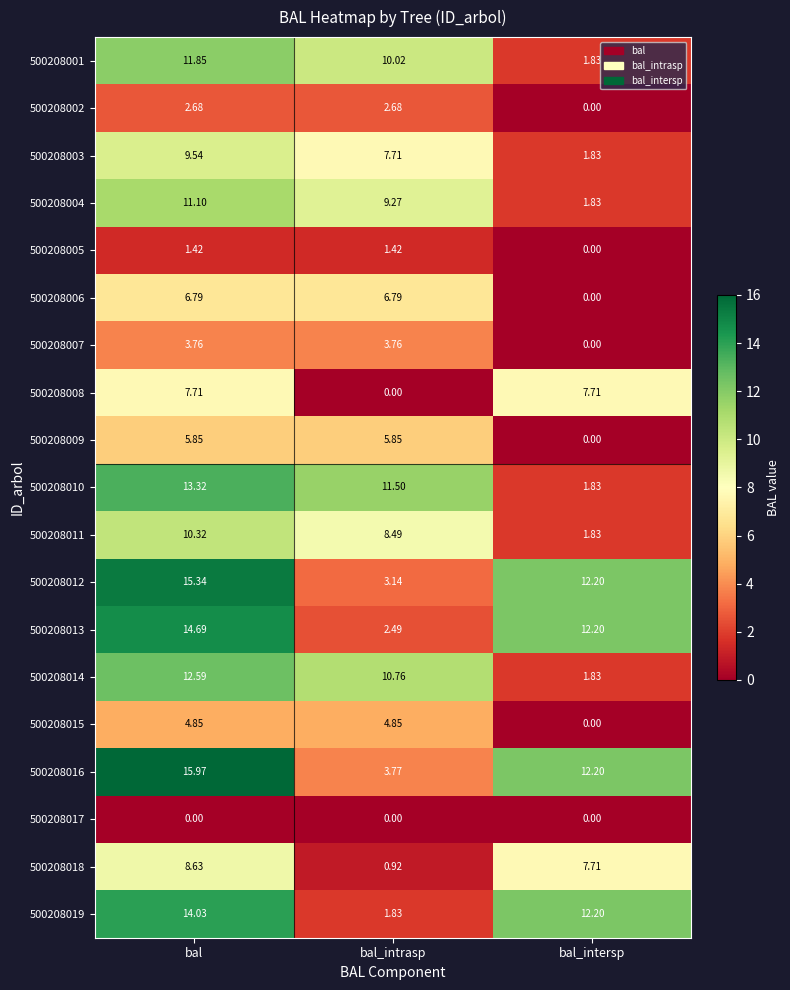

At which category is the sum across all series the highest?

bal